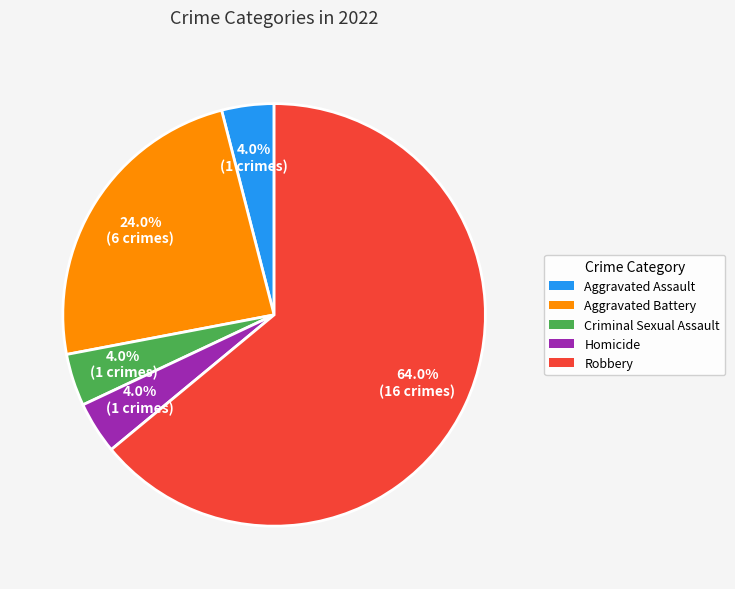

To the nearest percent, what portion does Homicide represent?

4%